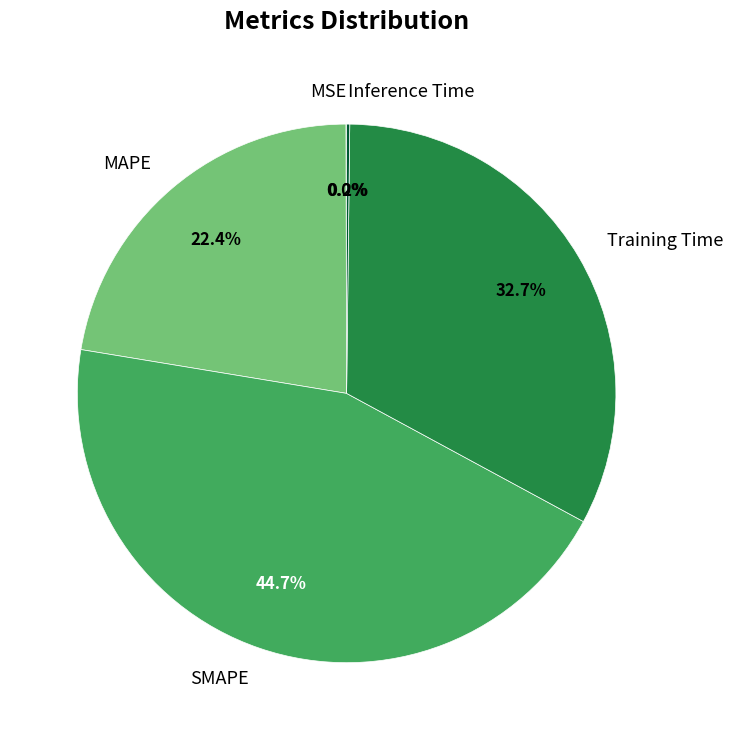

Does any single category account for the majority?

No